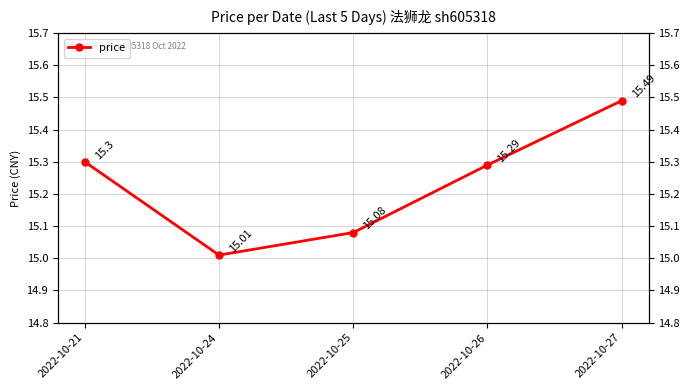

At which category does the chart reach its peak across all series?

2022-10-27